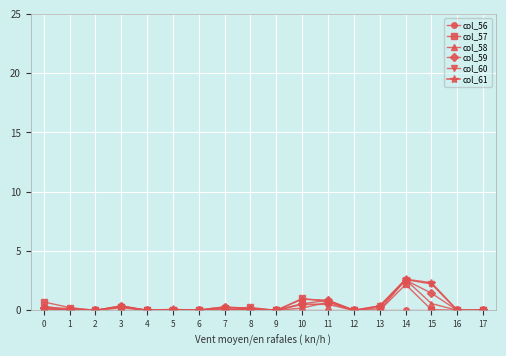

At which category is the sum across all series the highest?

14